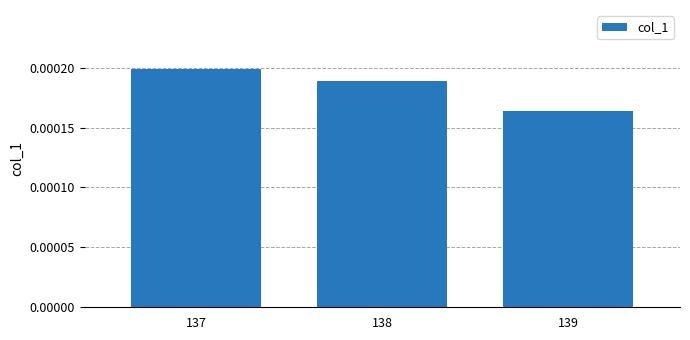

Count the values in the range 0 to 1.

3